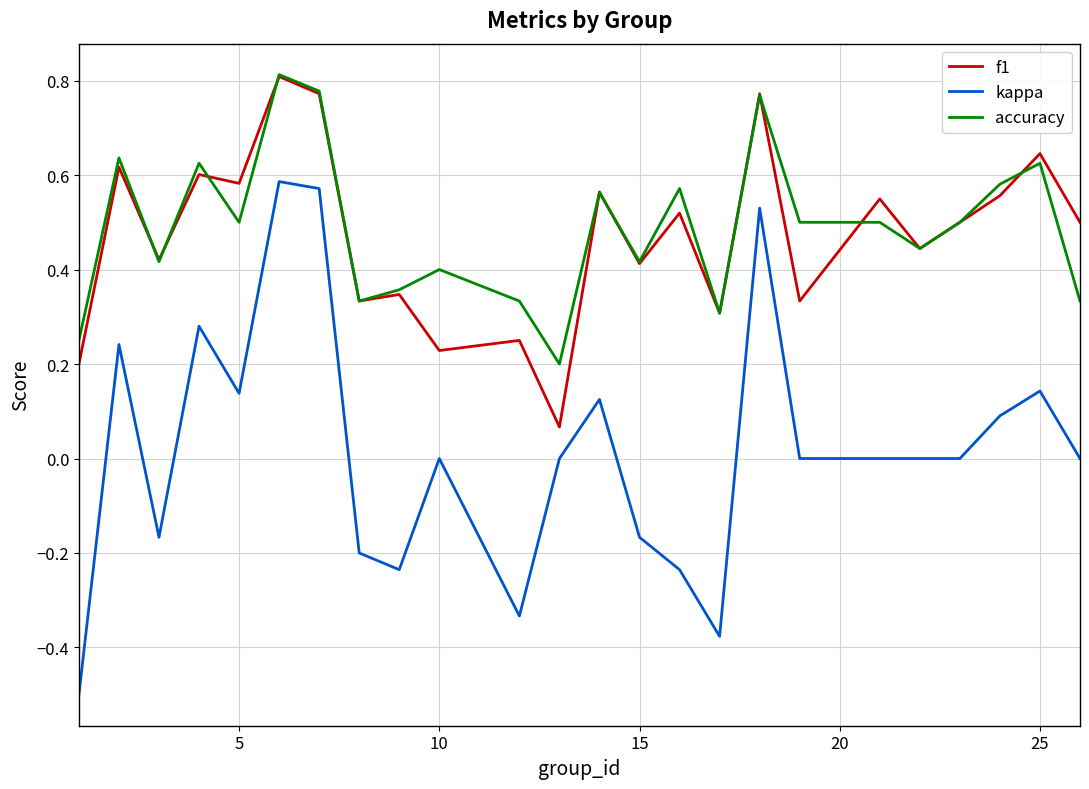

How many lines are shown in the chart?

3